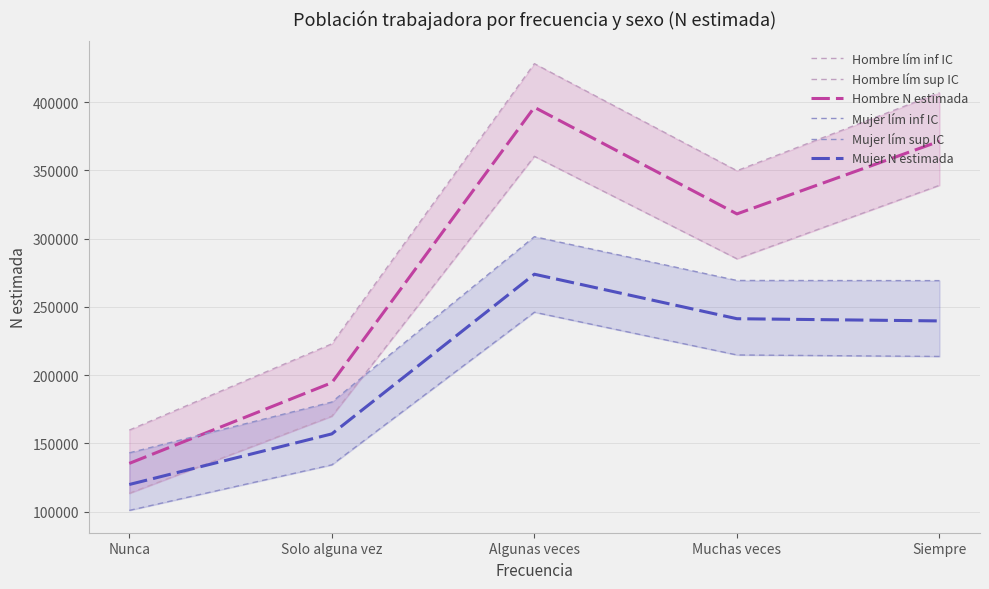

At which category does Hombre N estimada reach its first local peak?

Algunas veces